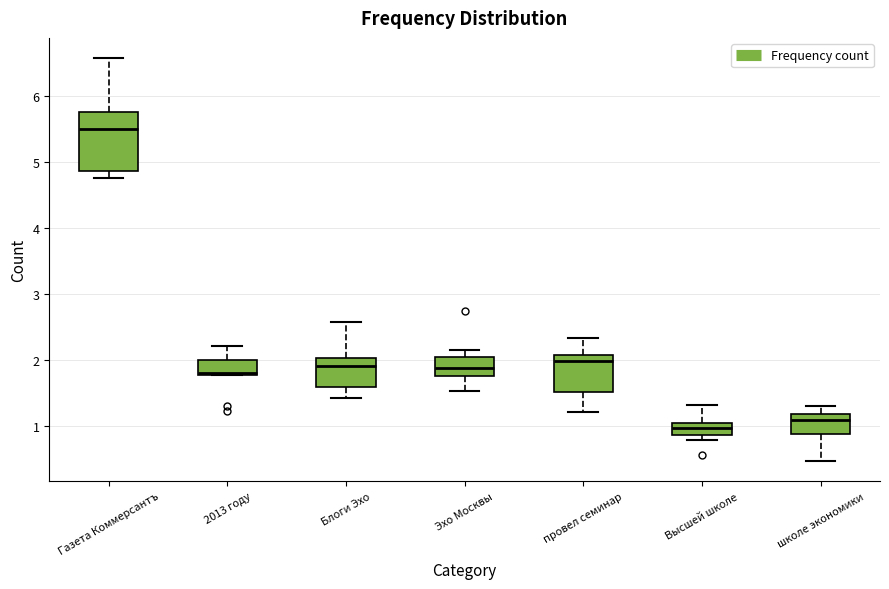

Comparing the boxes themselves (not the whiskers), which one is the tallest?

Газета Коммерсантъ